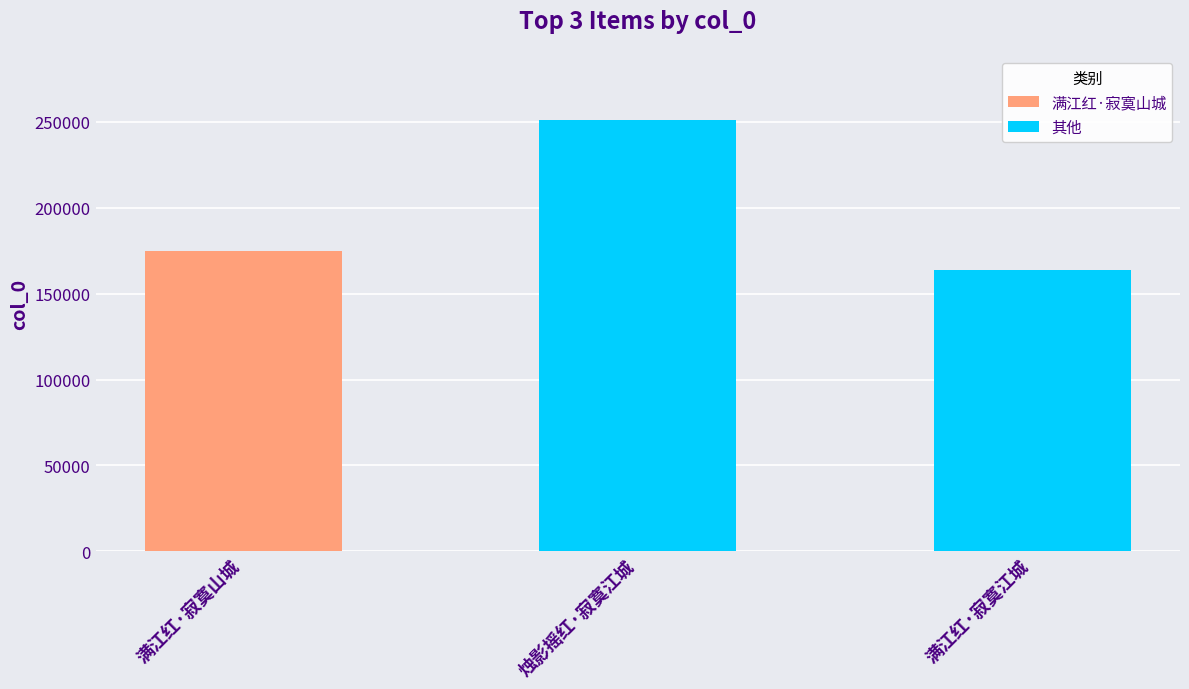

The chart shows a value of 250838 at 烛影摇红·寂寞江城. True or false?

True